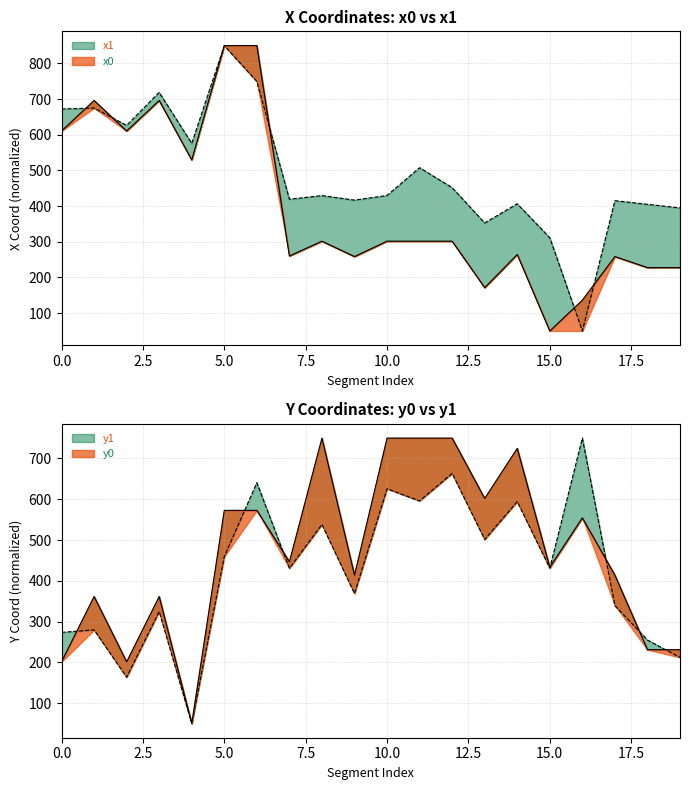

What is the difference between the maximum and minimum values in the y0 series?

700.0